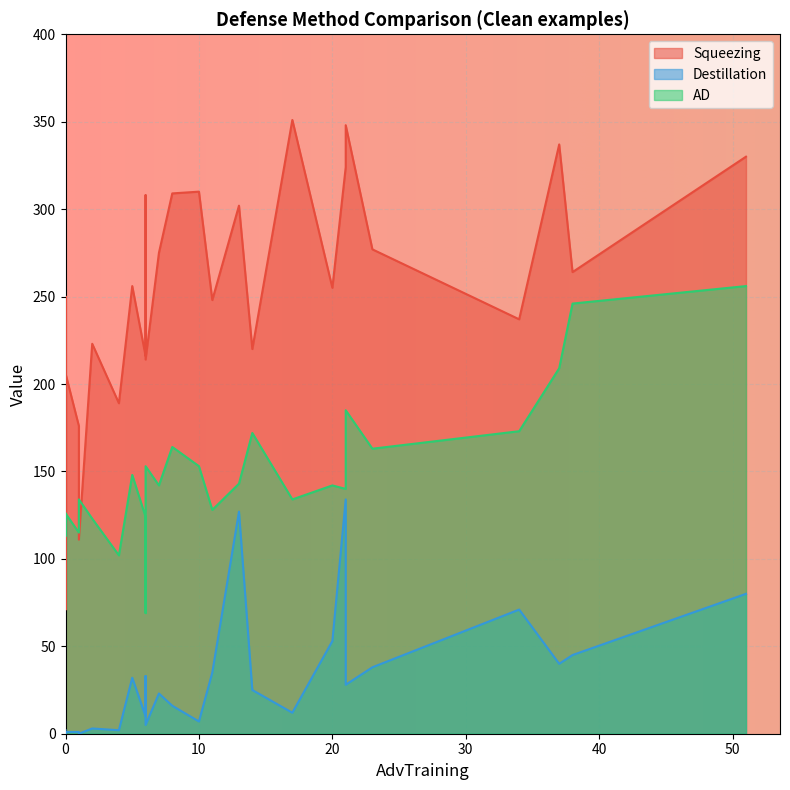

What is the difference between the AD values at 25 and 24?

45